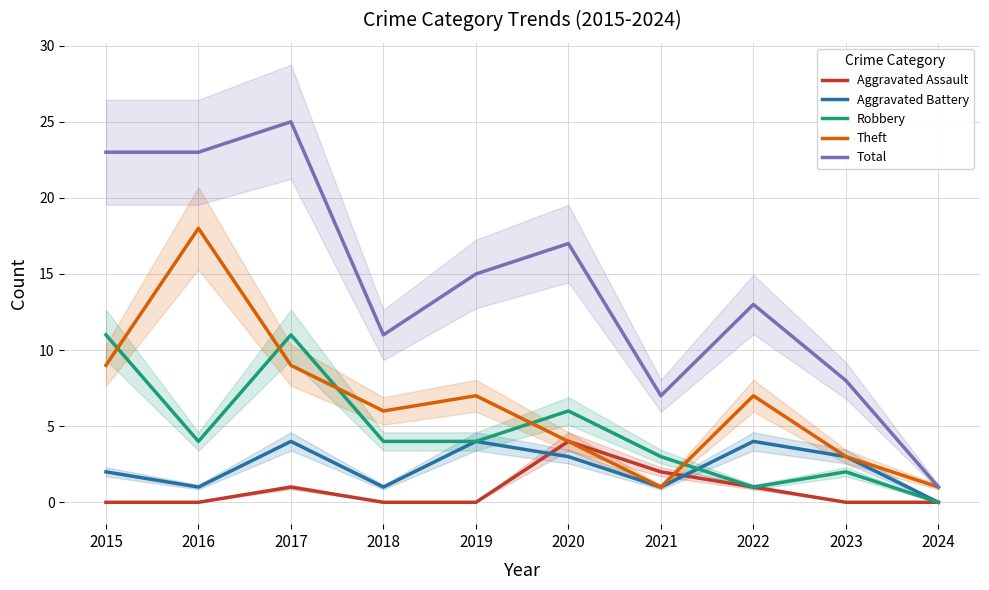

The Aggravated Assault series shows 2 at 2020. True or false?

False